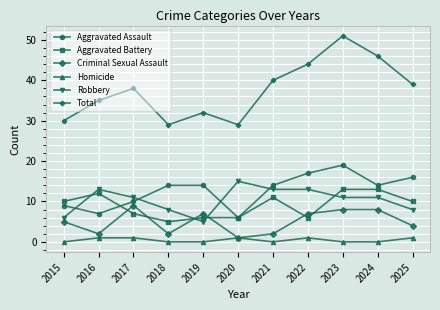

At which category does the chart reach its peak across all series?

2023